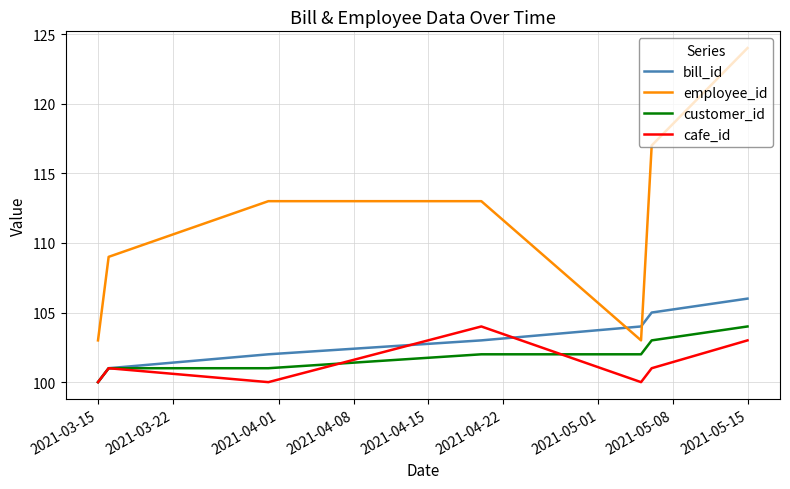

Which series has the widest spread of values?

employee_id